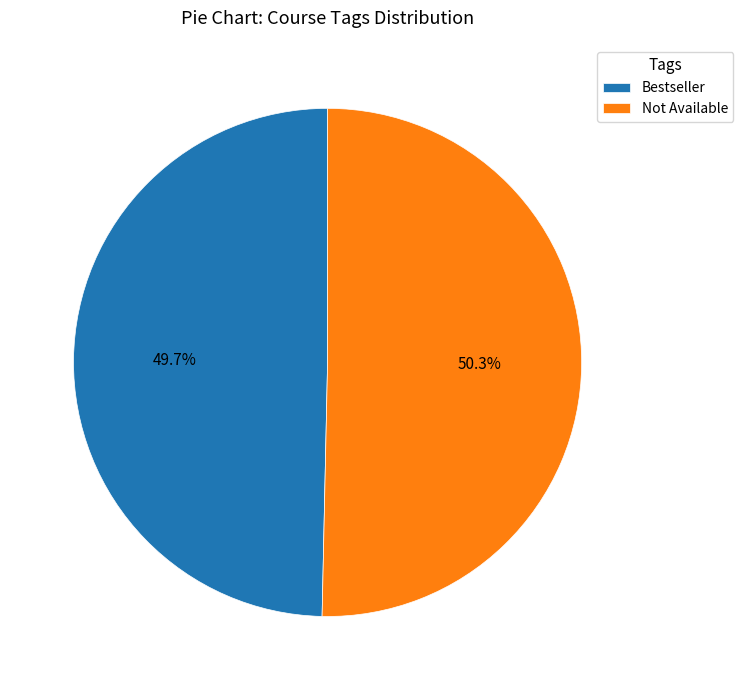

How many slices are in this pie chart?

2